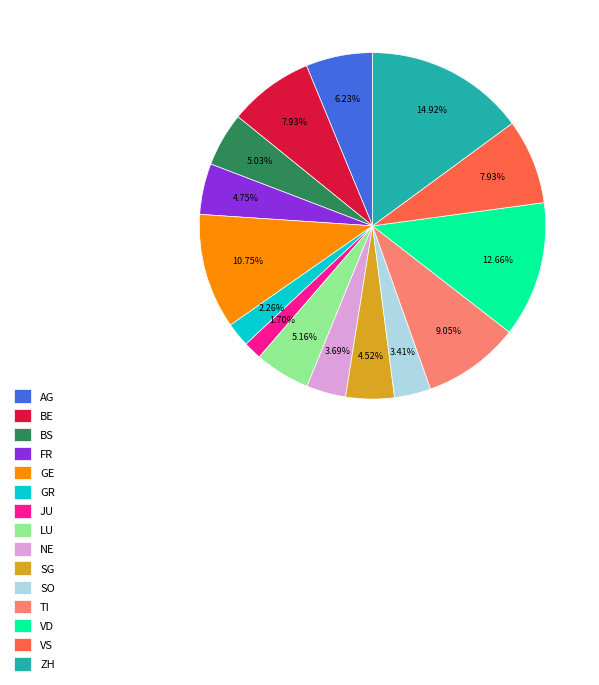

Is it true that NE is 11% of the pie?

False